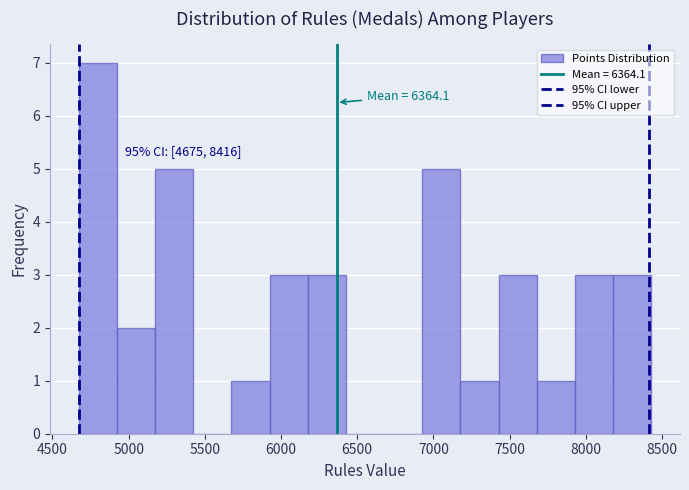

Over which range of the x-axis is the bar tallest?

4650 to 4900